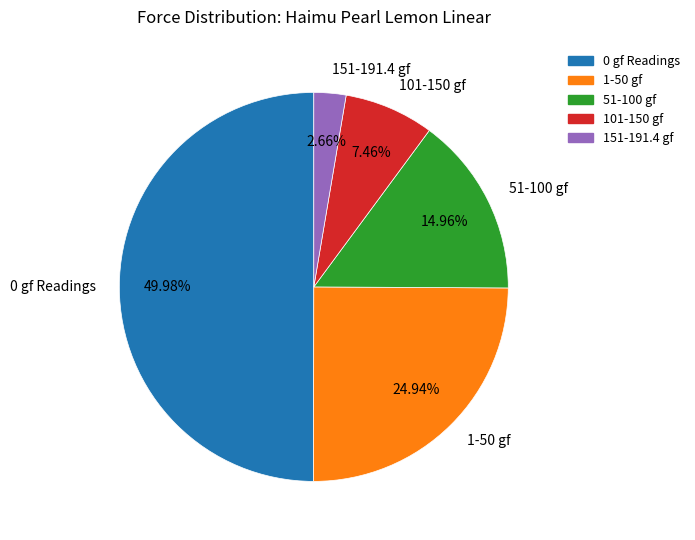

Count the number of slices in the pie.

5